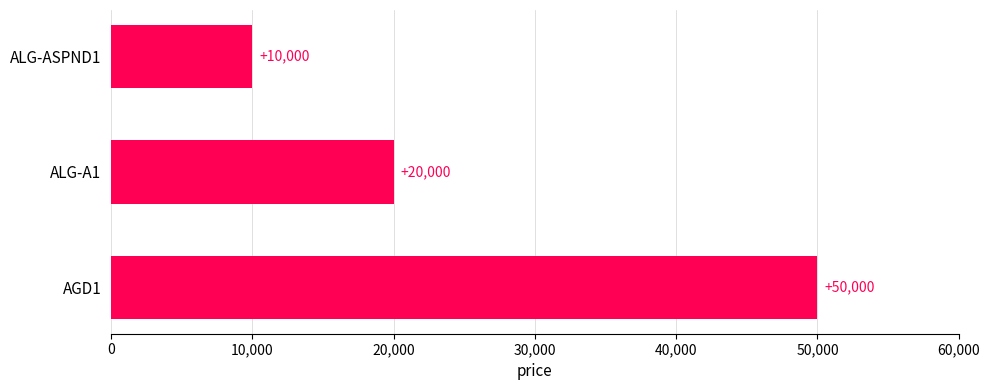

Is it true that the value at AGD1 is 50000?

True